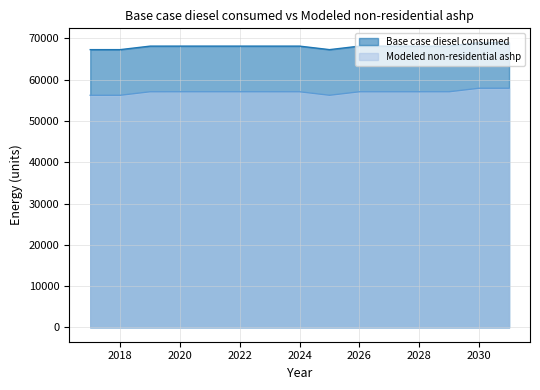

What is the difference between the maximum and minimum values in the Base case diesel consumed series?

1711.0